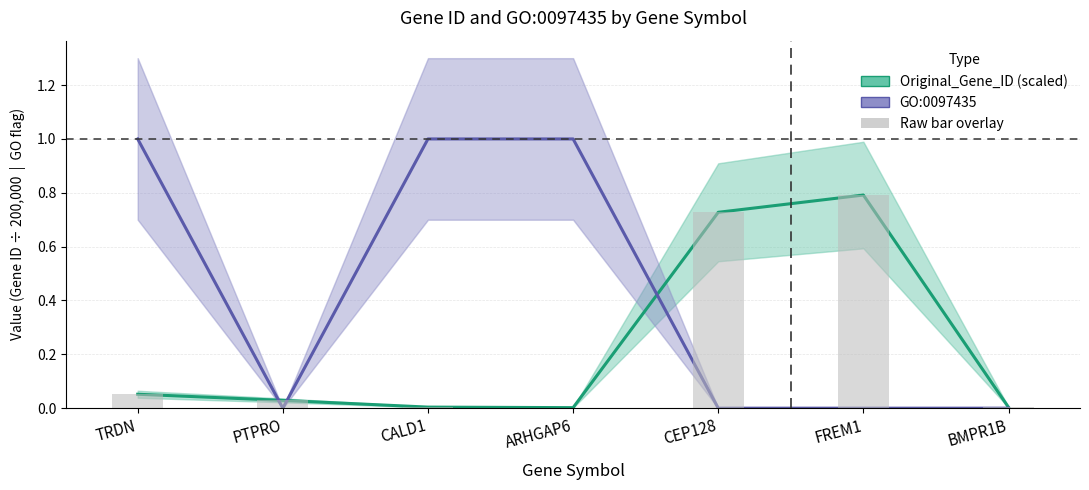

The Original_Gene_ID (scaled) series shows 0.8 at FREM1. True or false?

True